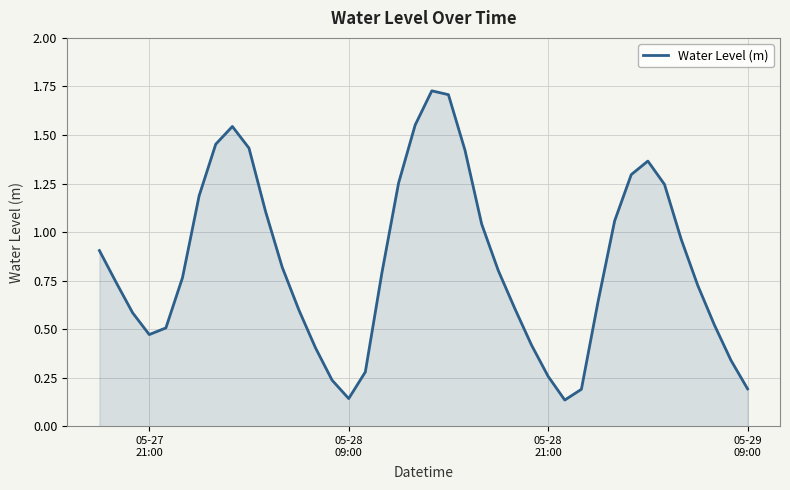

How many lines are shown in the chart?

1